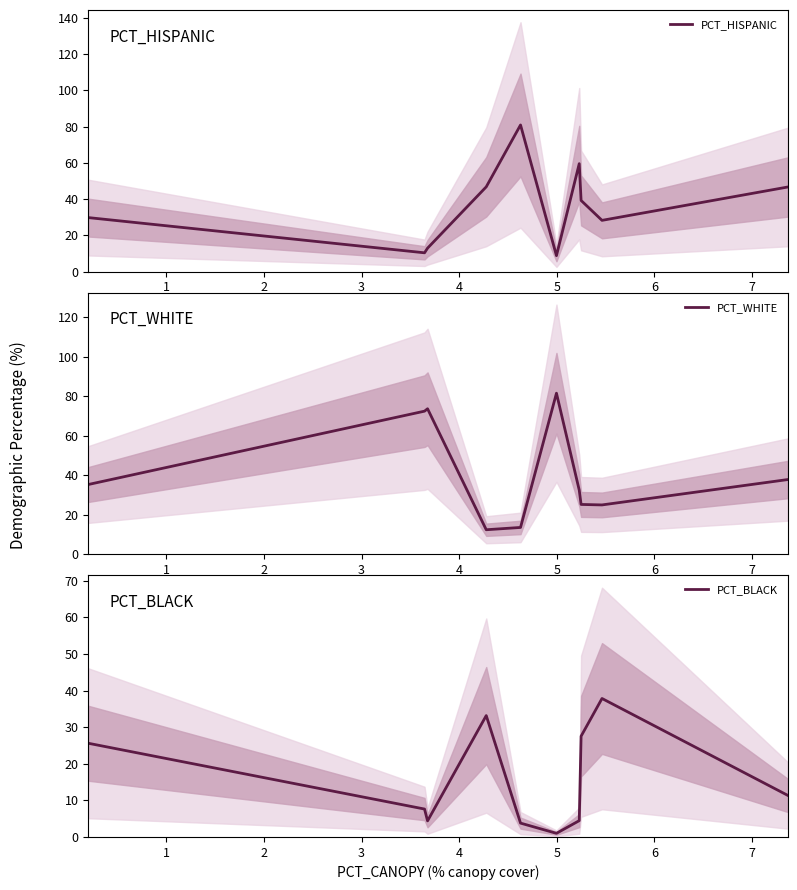

What is the maximum value for PCT_HISPANIC?

80.9